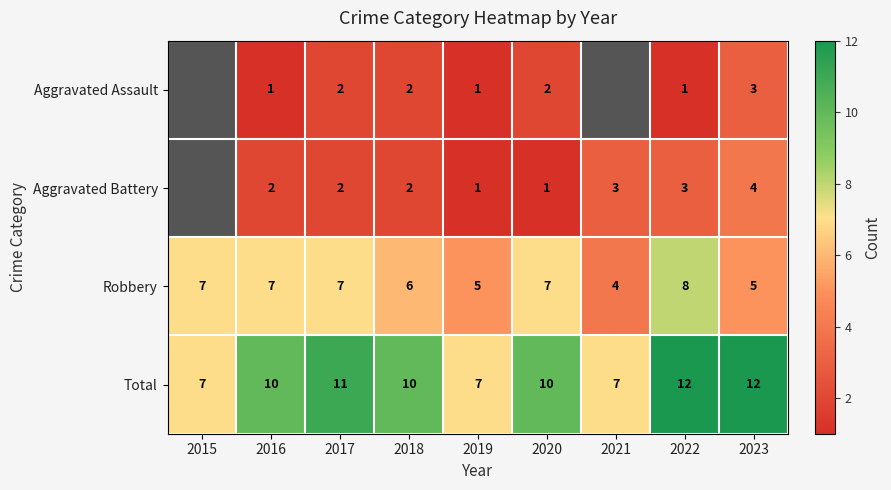

What is the sum of the Aggravated Battery values at 2021 and 2019?

4